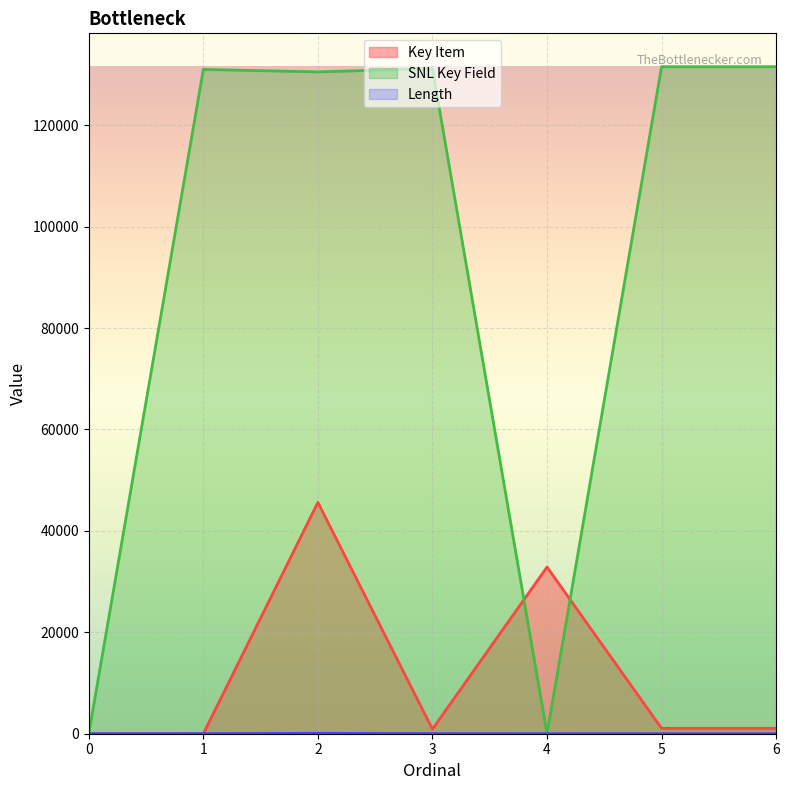

In SNL Key Field, how many points are higher than both neighbors (excluding endpoints)?

2